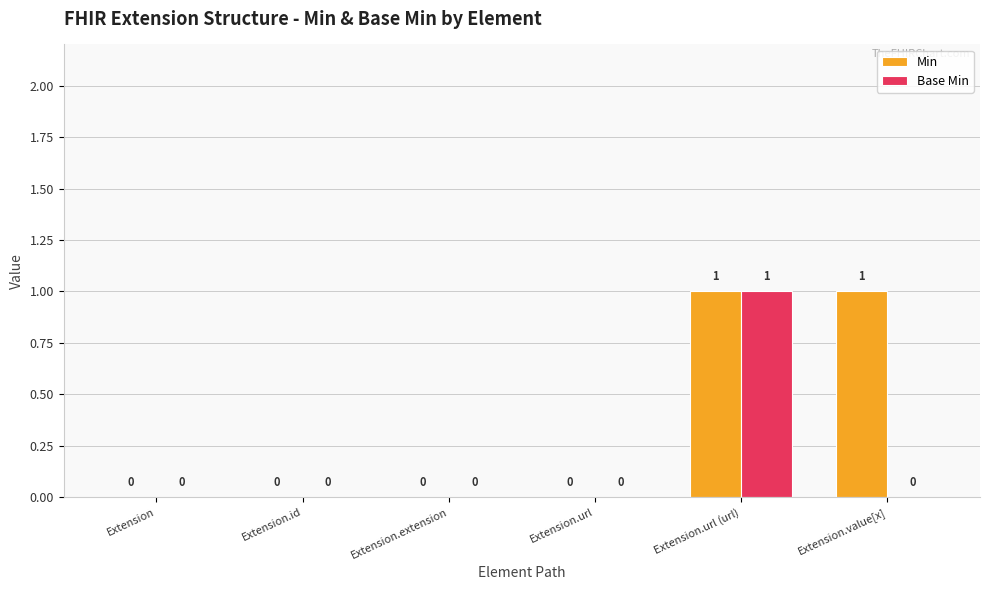

How many distinct data groups are displayed?

2